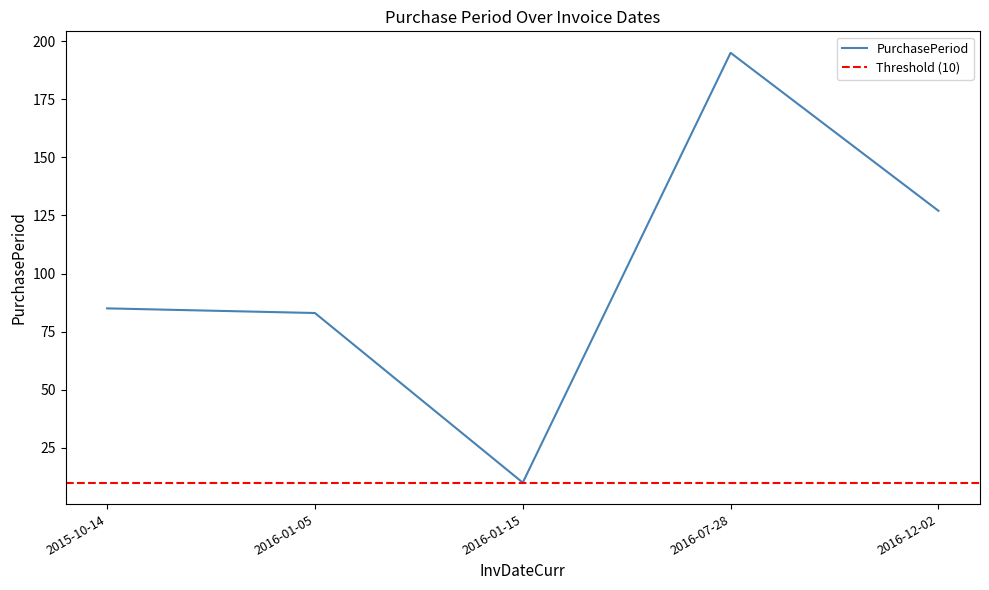

Which label corresponds to the largest value in the chart?

2016-07-28